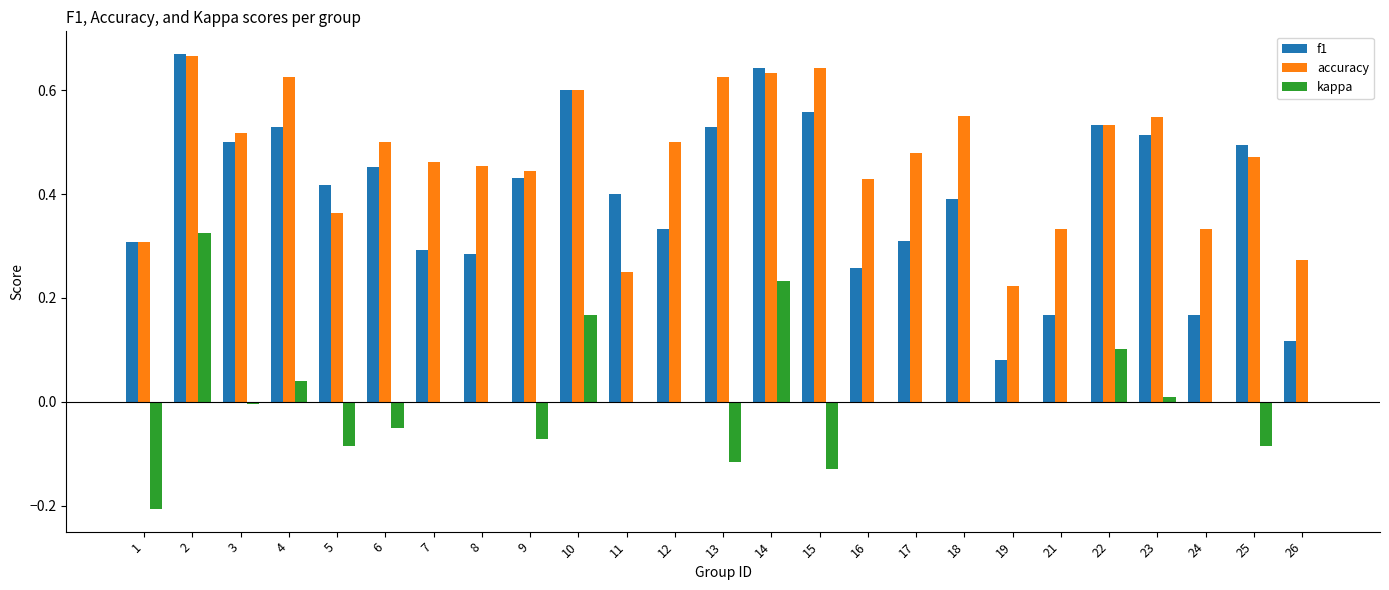

What is the sum of the accuracy values at 1 and 6?

0.8